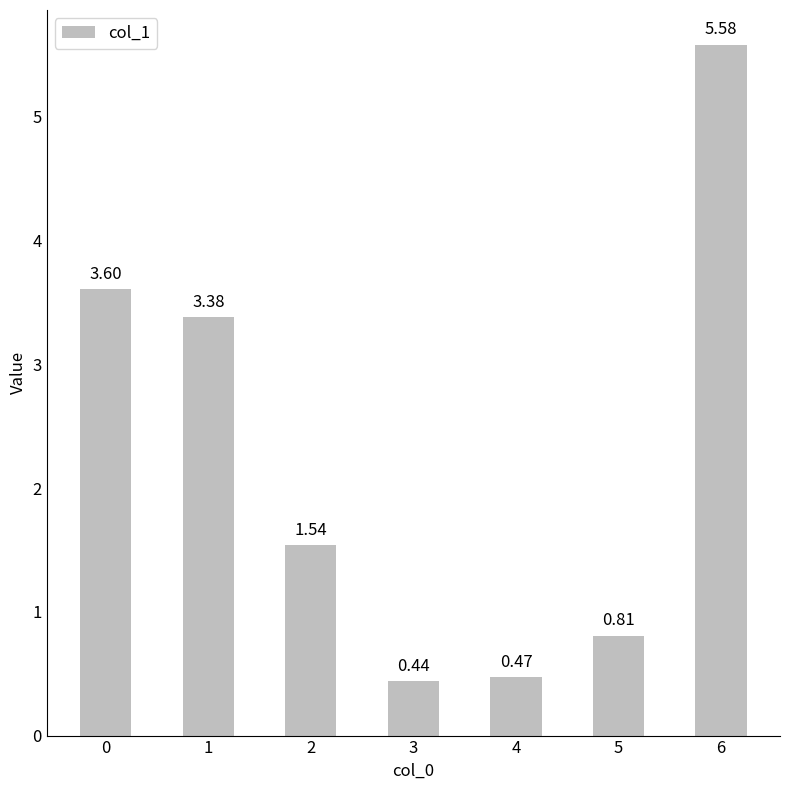

List the labels in order of value, smallest first.

3, 4, 5, 2, 1, 0, 6